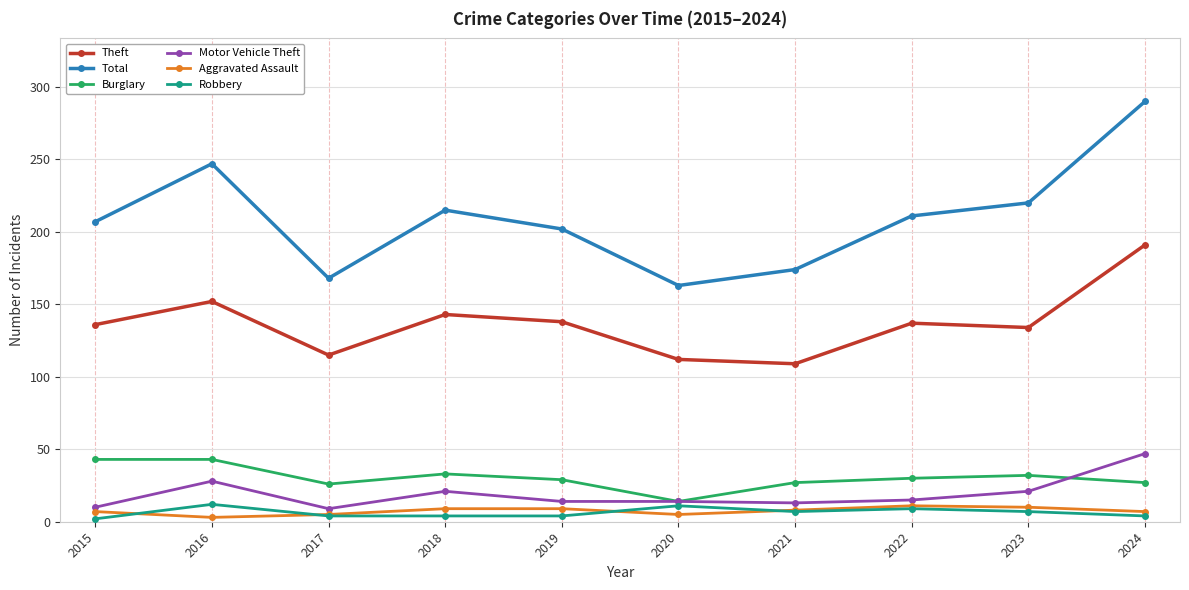

What is the sum of all Burglary values?

304